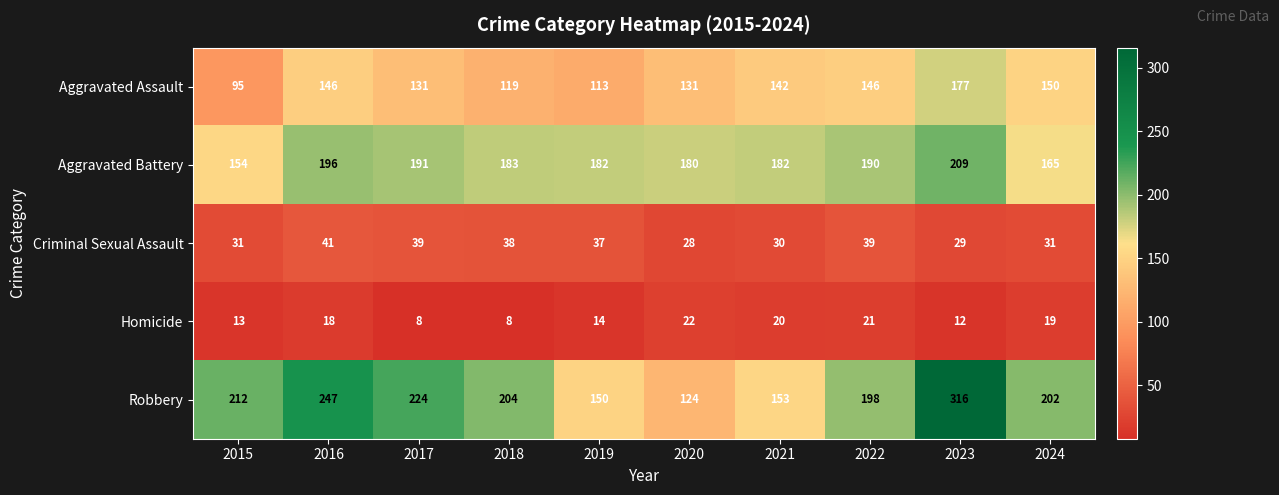

At how many categories does at least one series exceed 254?

1